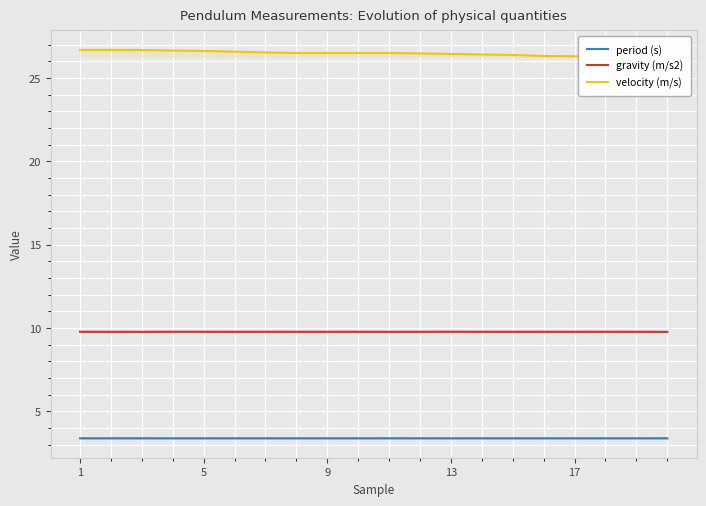

Rank the series by their maximum value, from highest to lowest.

velocity (m/s), gravity (m/s2), period (s)